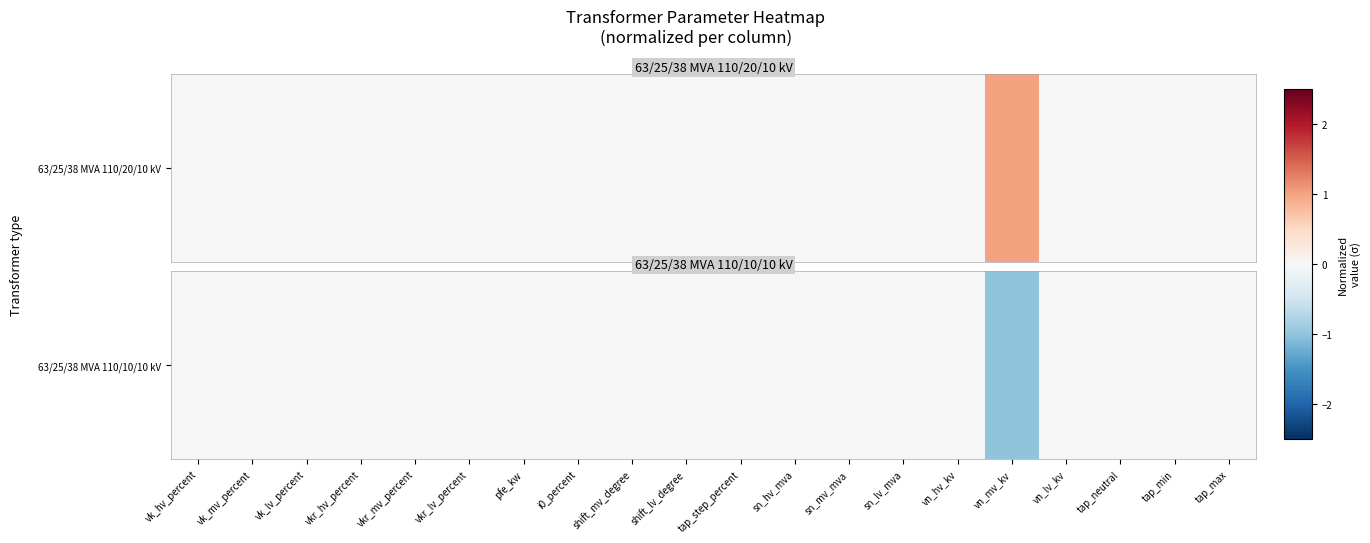

List the labels in order of value, largest first.

vk_hv_percent, vk_mv_percent, vk_lv_percent, vkr_hv_percent, vkr_mv_percent, vkr_lv_percent, pfe_kw, i0_percent, shift_mv_degree, shift_lv_degree, tap_step_percent, sn_hv_mva, sn_mv_mva, sn_lv_mva, vn_hv_kv, vn_lv_kv, tap_neutral, tap_min, tap_max, vn_mv_kv